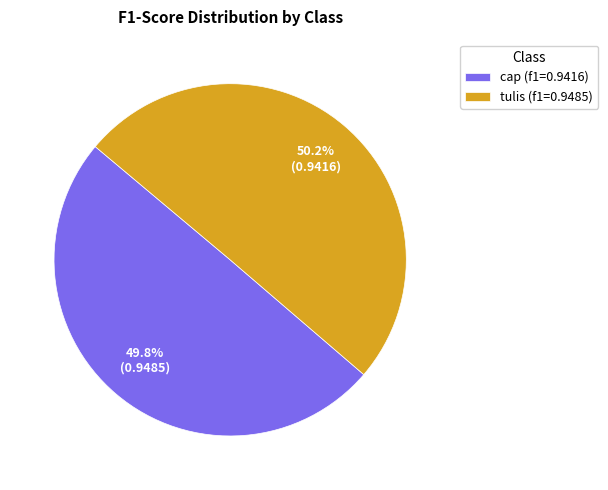

Combined, do cap and tulis account for over 50%?

Yes